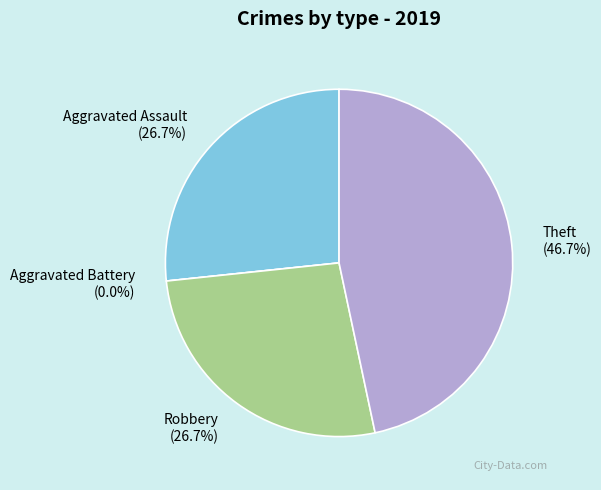

Count the number of slices in the pie.

4